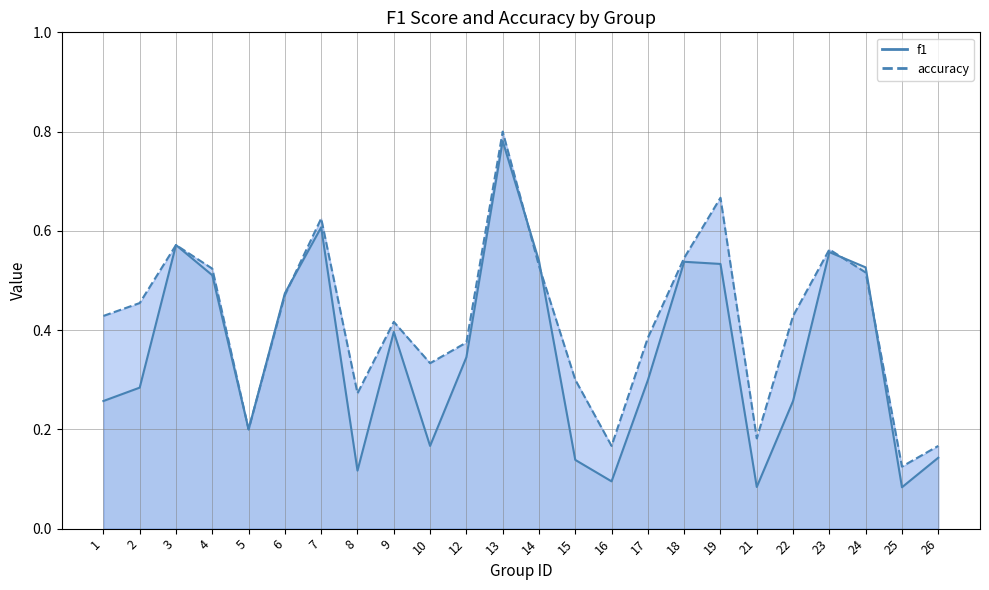

What is the minimum value shown in the chart?

0.1